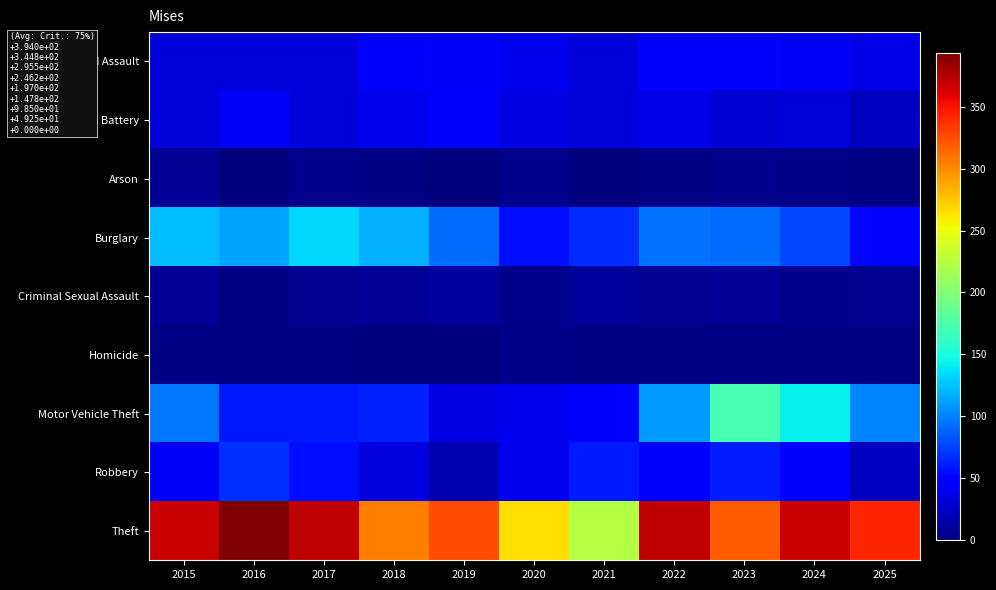

Between 2020 and 2018, which is larger?

2018